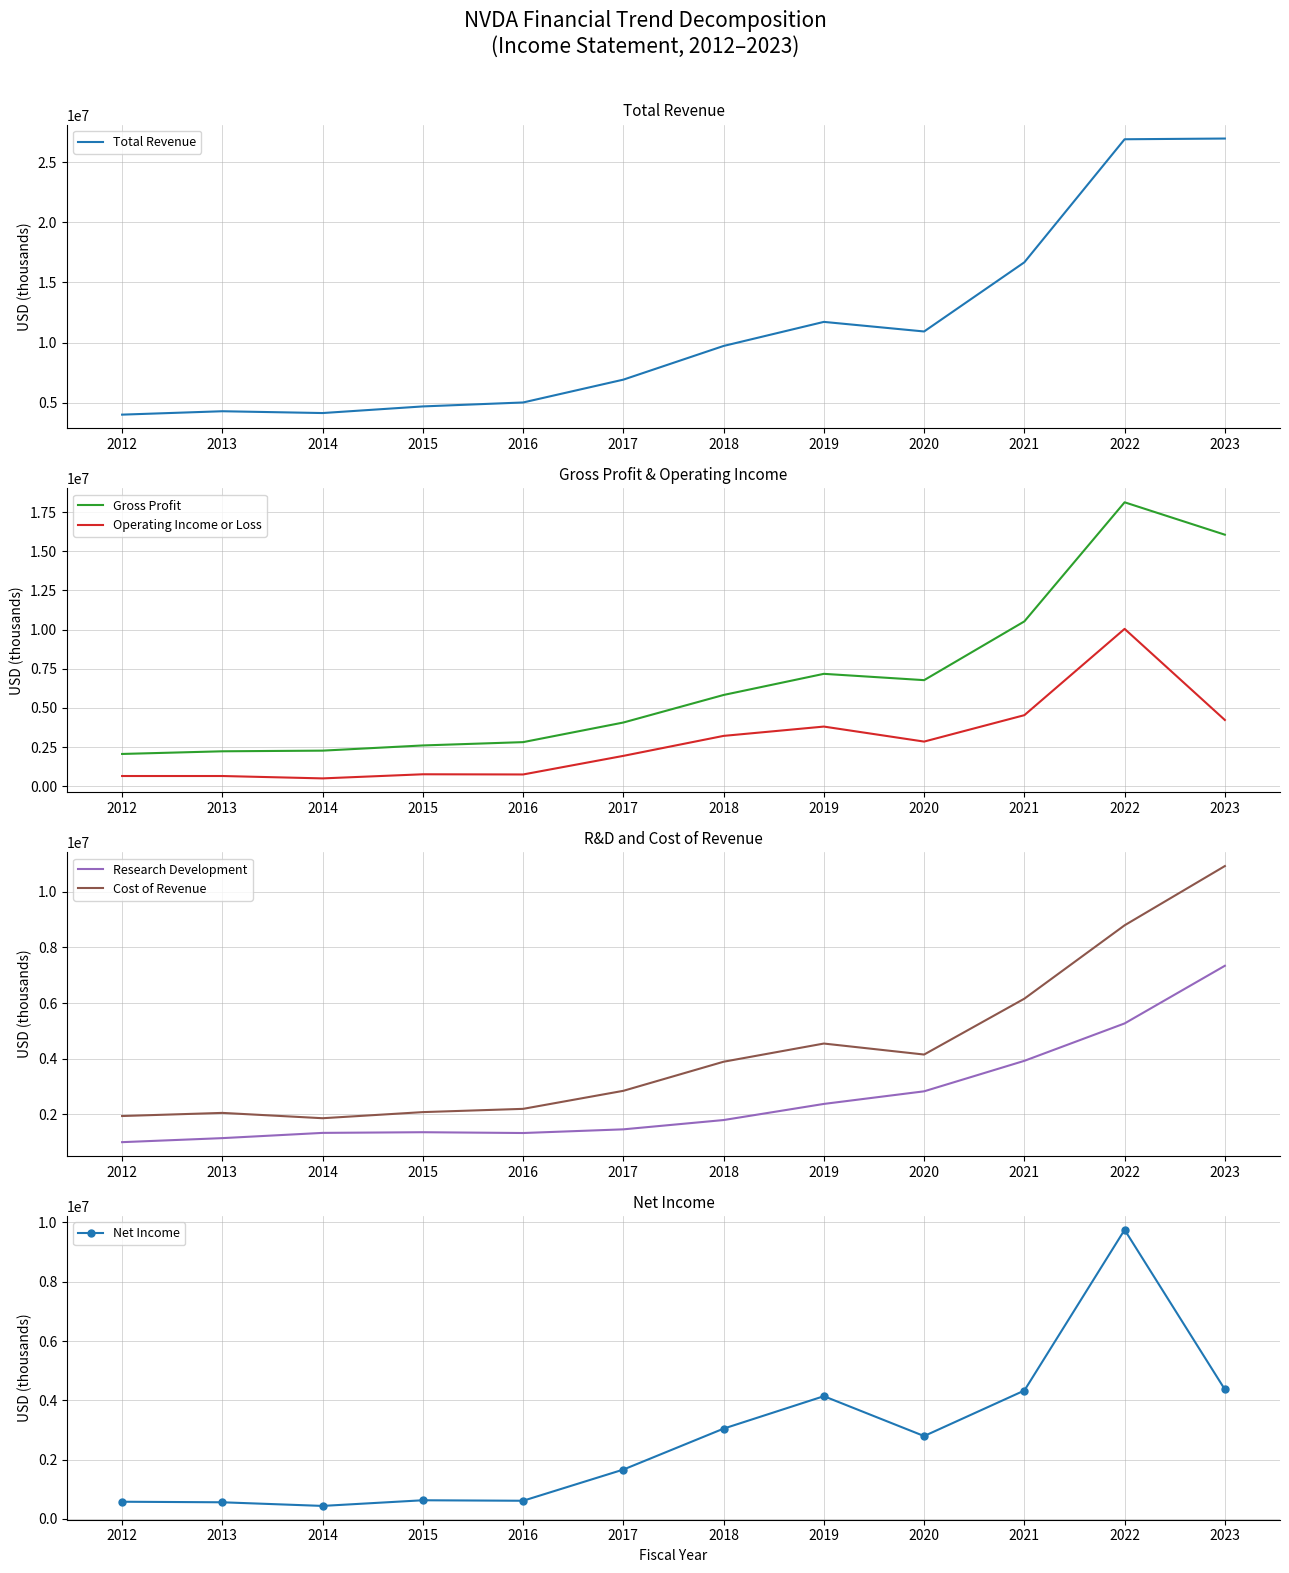

What is the difference between the second highest and minimum values in the Net Income series?

3928000